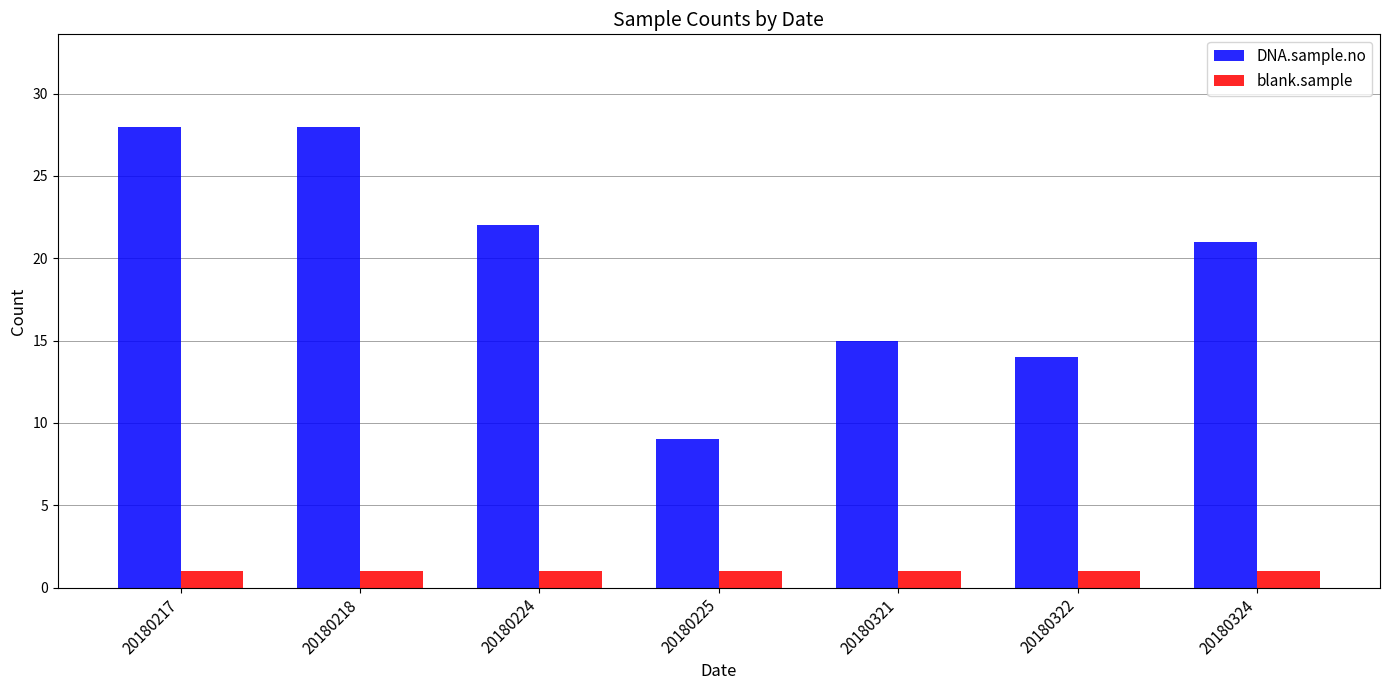

Is it true that DNA.sample.no equals 22 at 20180224?

True